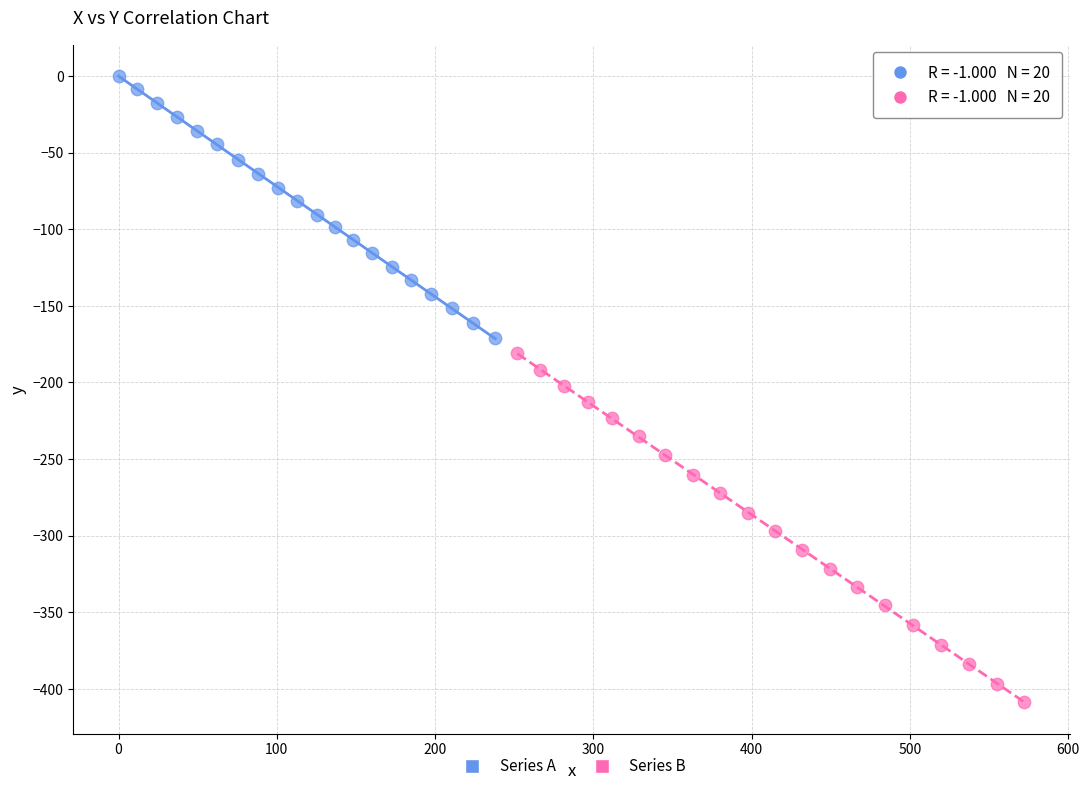

Which series contains the lowest Y value?

Series B